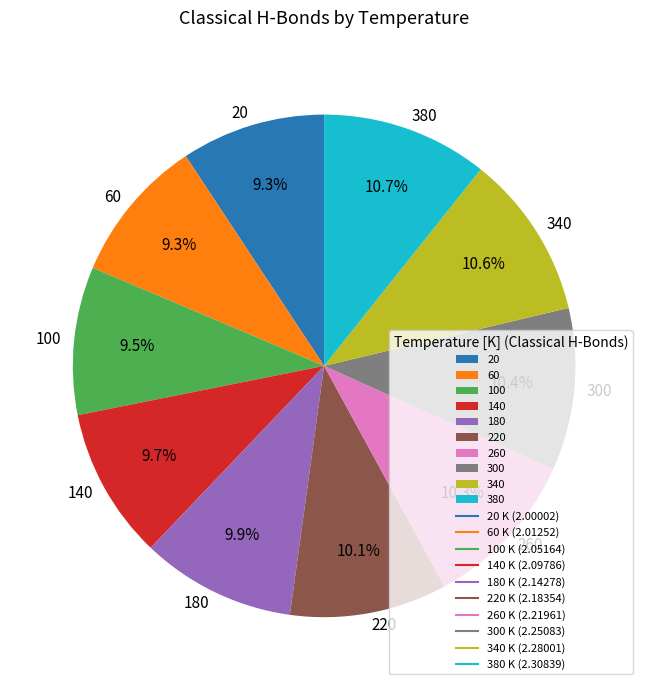

Which has a higher value, 300 or 100?

300